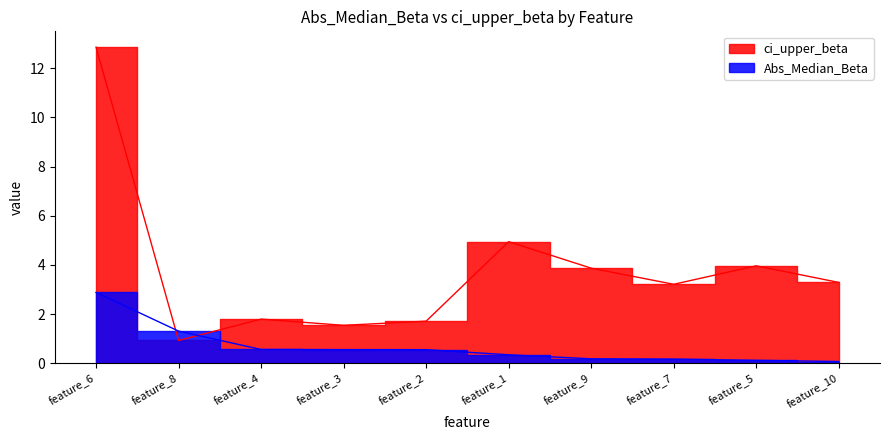

How many interior local valleys does the ci_upper_beta series have?

3